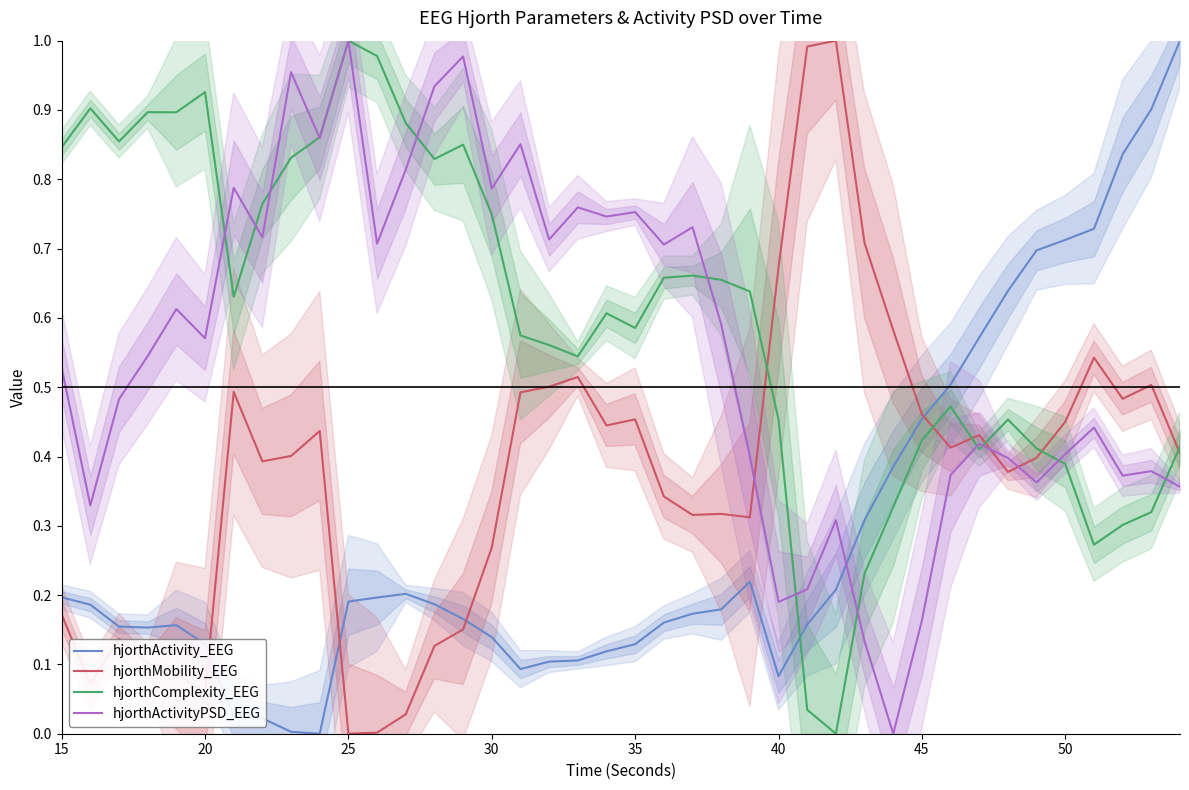

What are all the series names shown in the legend?

hjorthActivity_EEG, hjorthMobility_EEG, hjorthComplexity_EEG, hjorthActivityPSD_EEG